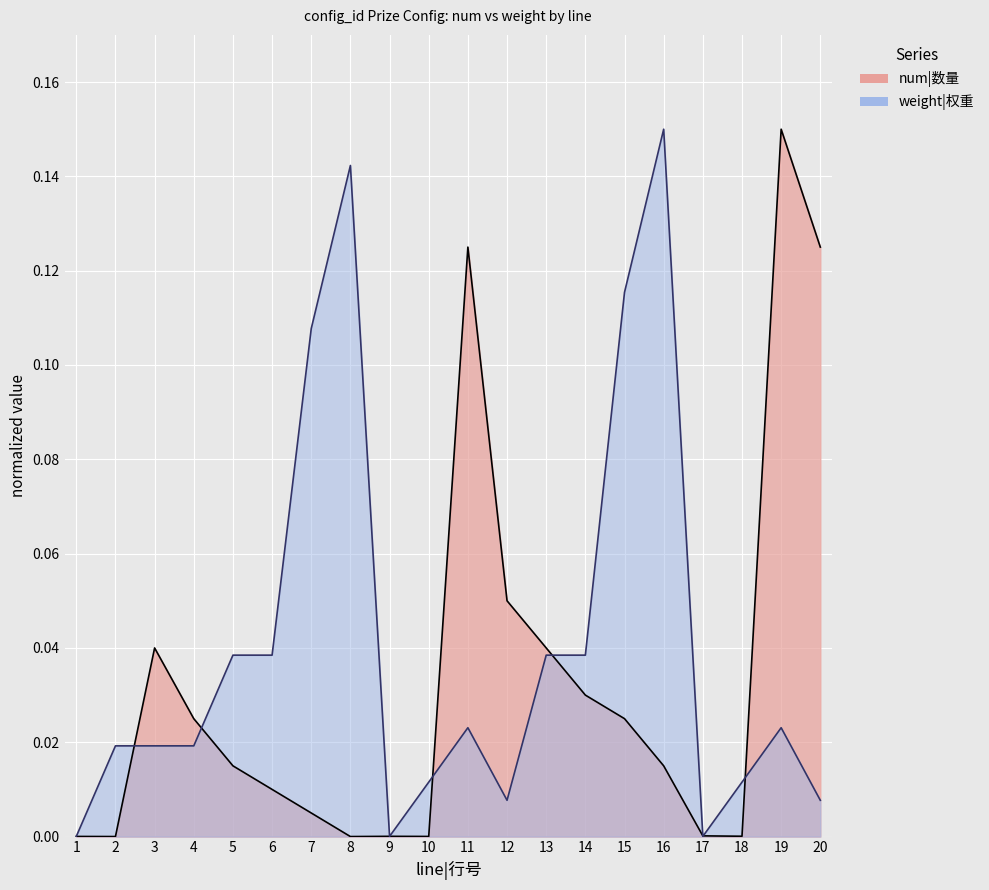

Which series has the largest total across all categories?

weight|权重